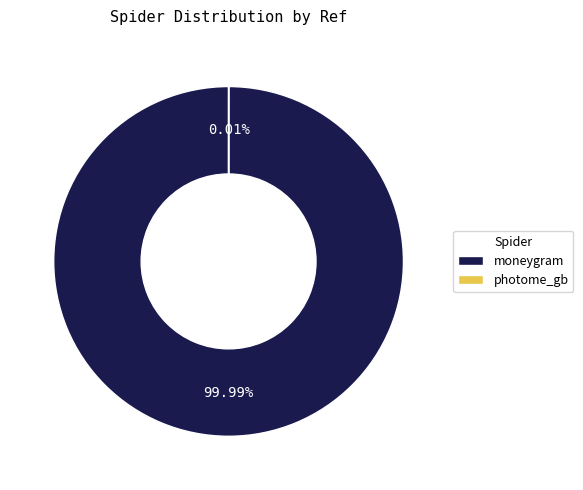

Combined, what portion of the pie is moneygram and photome_gb?

100.0%